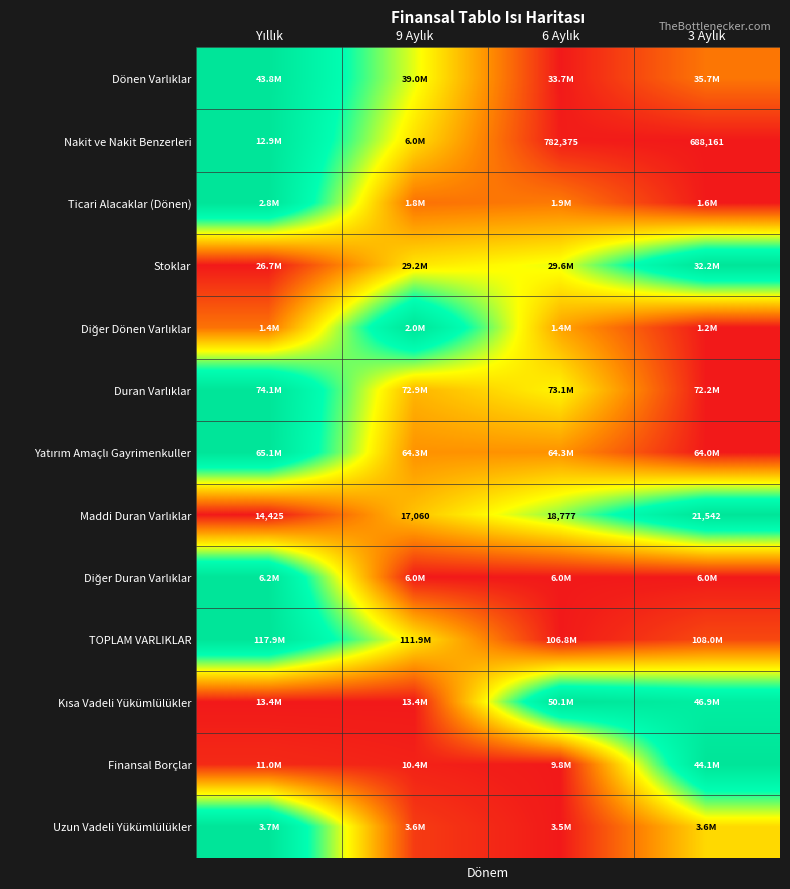

List the labels in order of Stoklar value, smallest first.

Yıllık, 9 Aylık, 6 Aylık, 3 Aylık